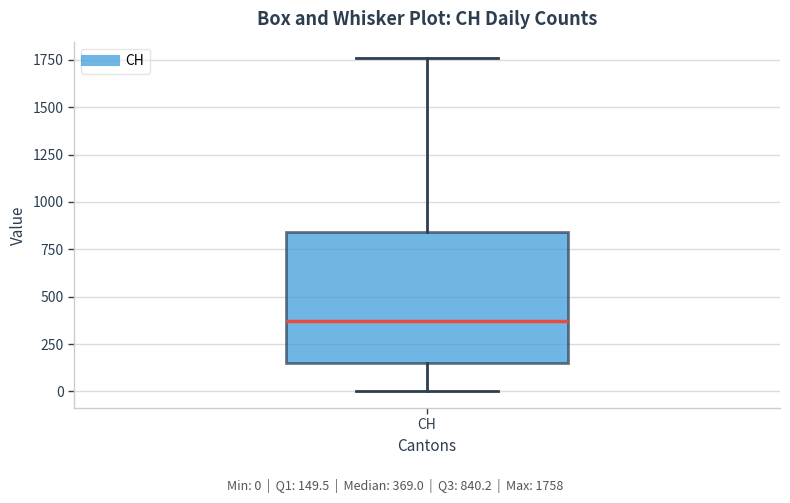

Where is the upper edge of the box for CH on the y-axis? The values are not printed on the chart, so give them approximately, as read against the axis.

850